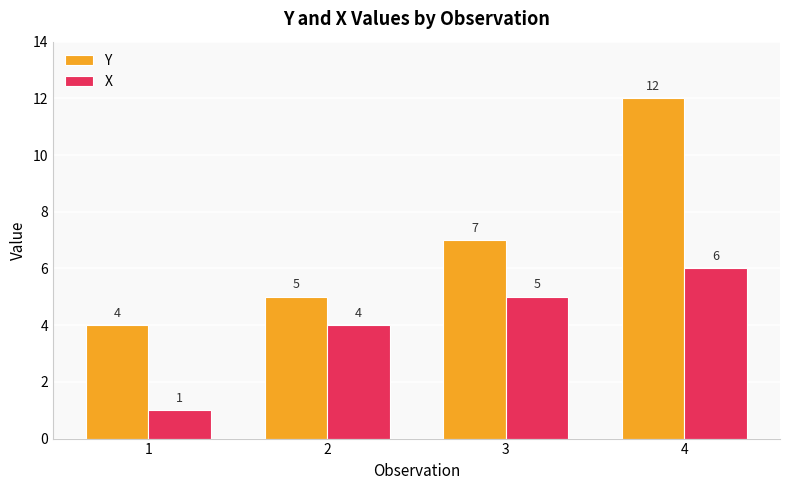

Which series changed the most between 3 and 4?

Y